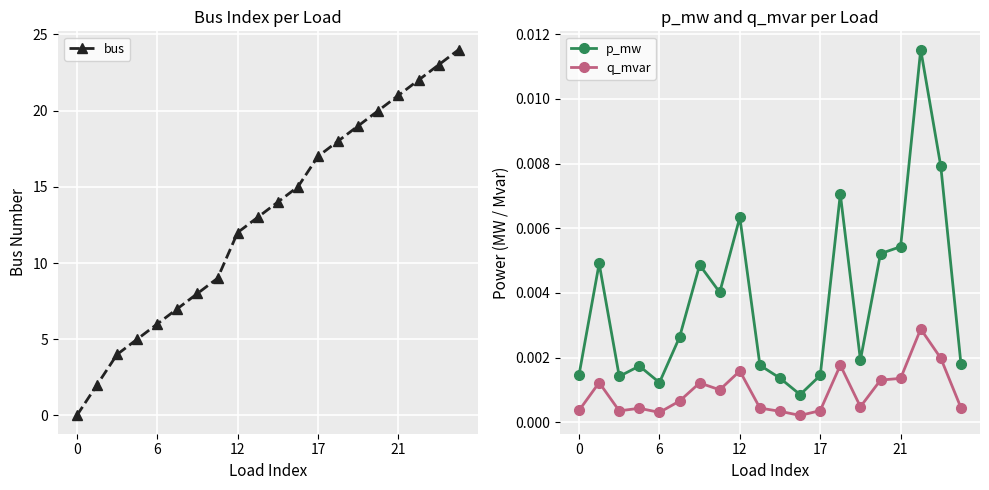

True or false: q_mvar and p_mw intersect in this chart.

False